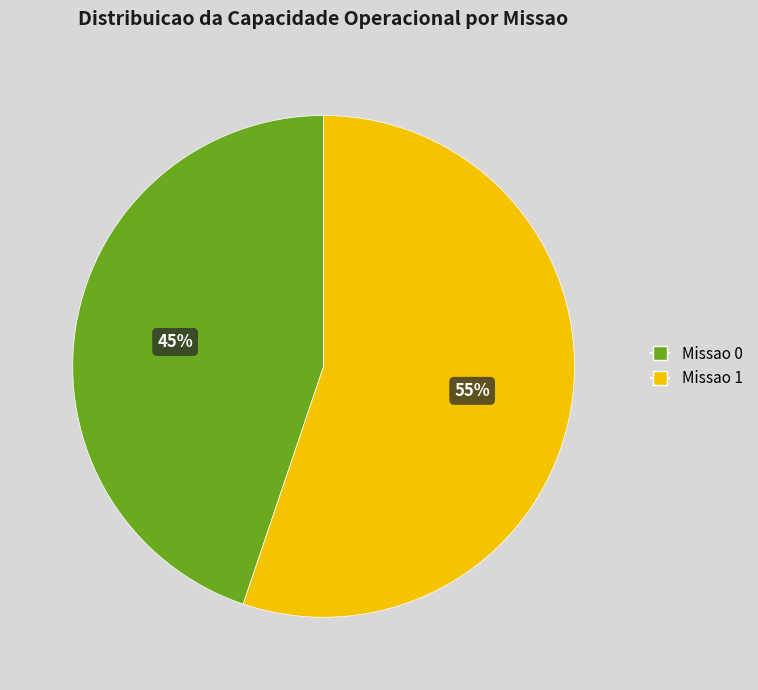

Combined, do Missao 1 and Missao 0 account for over 50%?

Yes